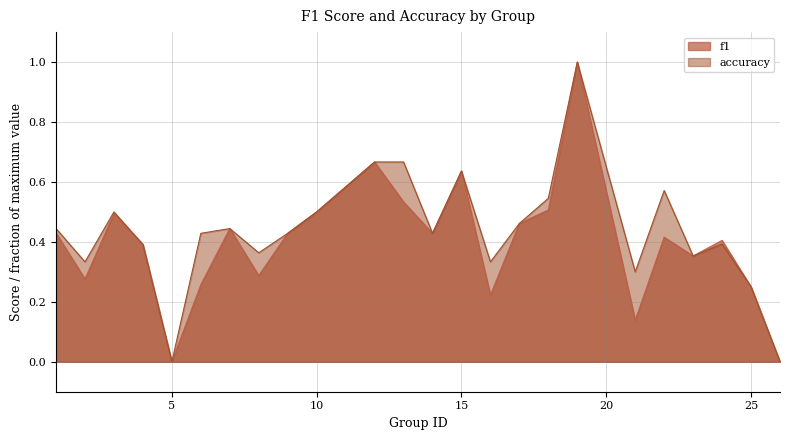

Reading left to right, transcribe all the data shown in this chart.

f1: 0.4	0.3	0.5	0.4	0.0	0.3	0.4	0.3	0.4	0.5	0.7	0.5	0.4	0.6	0.2	0.5	0.5	1.0	0.1	0.4	0.4	0.4	0.2	0.0
accuracy: 0.4	0.3	0.5	0.4	0.0	0.4	0.4	0.4	0.4	0.5	0.7	0.7	0.4	0.6	0.3	0.5	0.5	1.0	0.3	0.6	0.4	0.4	0.2	0.0